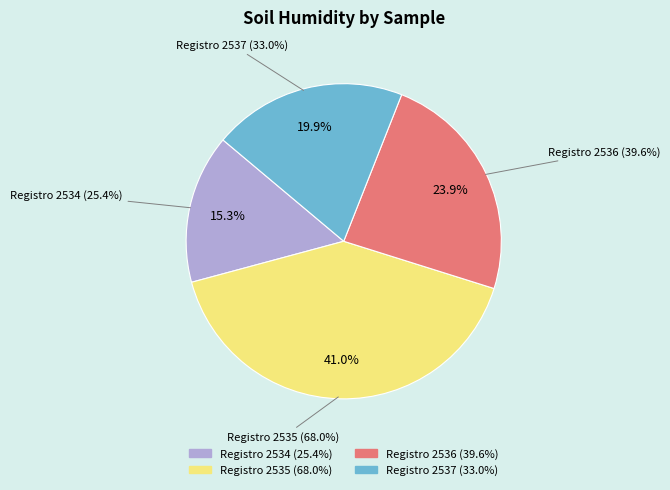

What portion of the pie excludes 2537?

80.1%